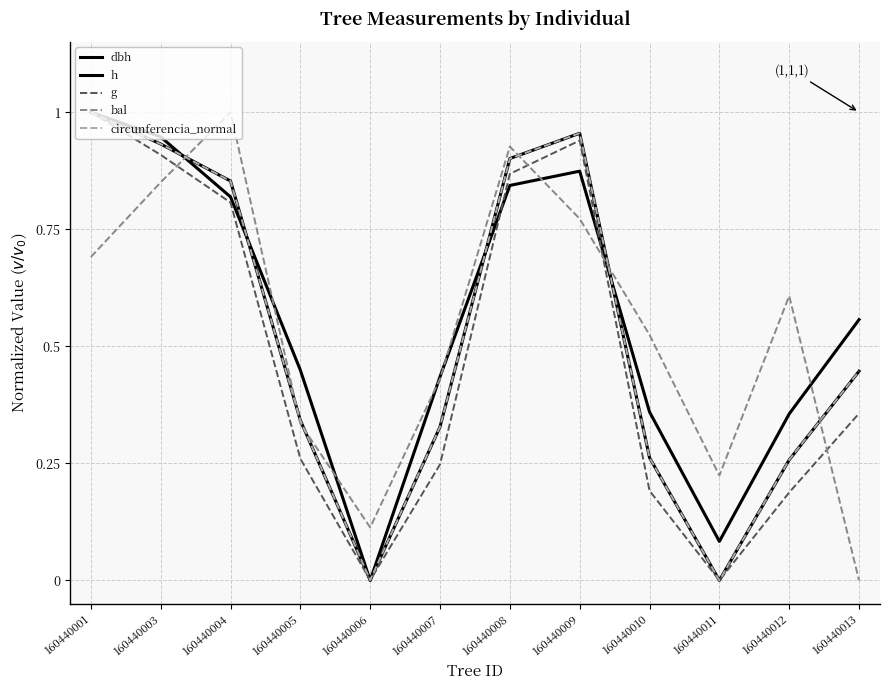

What is the difference between the circunferencia_normal values at 160440009 and 160440005?

0.6